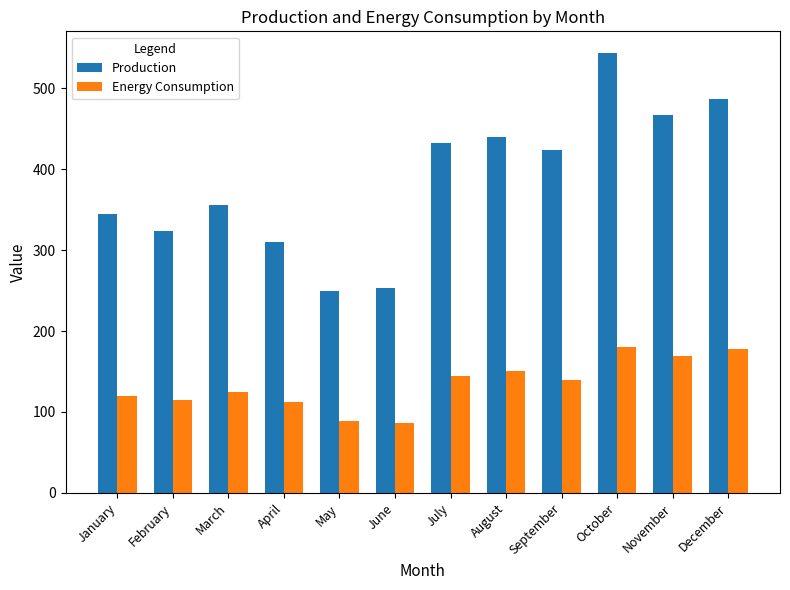

What are all the series names shown in the legend?

Production, Energy Consumption